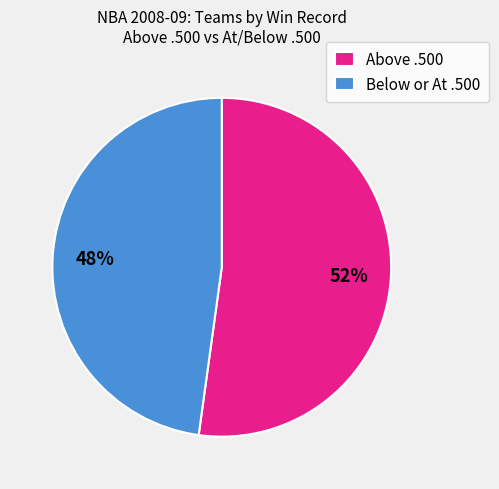

What percentage is the Below or At .500 slice, to the nearest percent?

48%